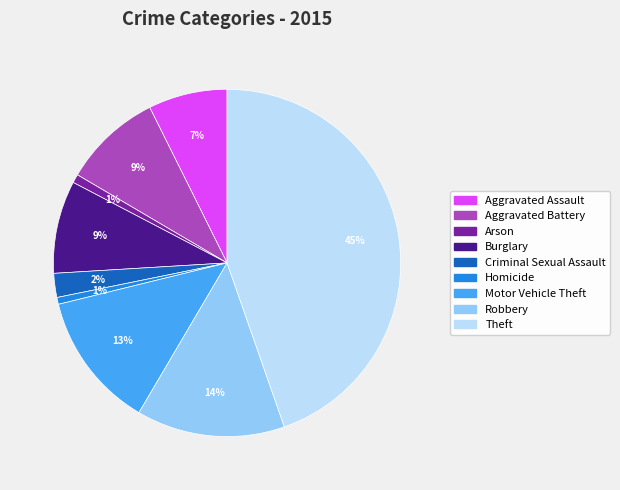

Which category has the biggest portion of the pie?

Theft